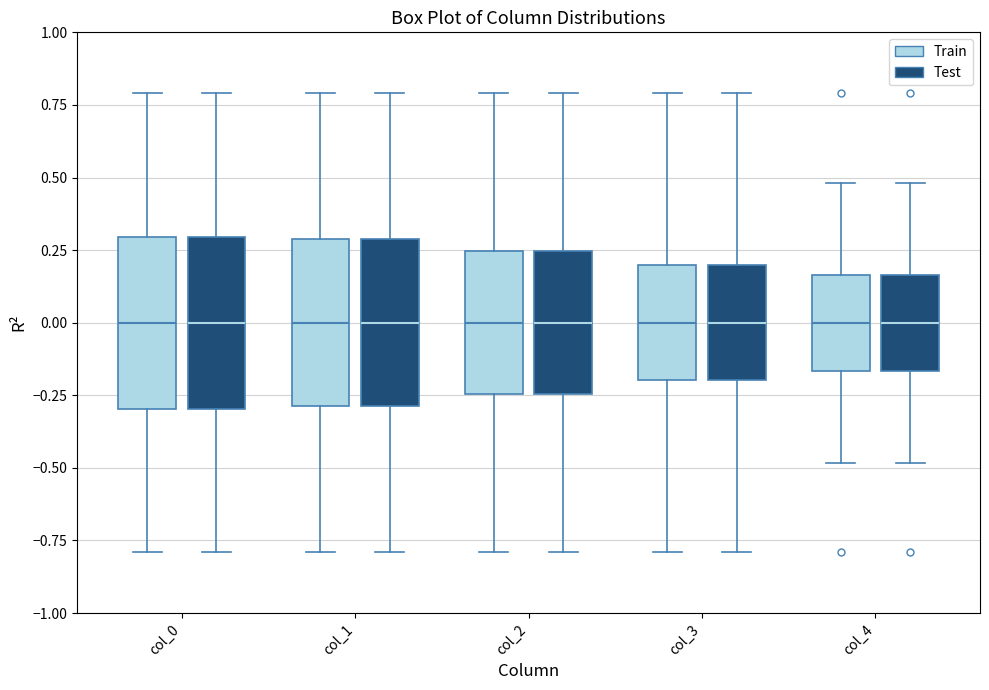

Reading left to right, read every box against the y-axis: the position of its median line, the range the box covers, and the ends of its whiskers. The values are not printed on the chart, so give them approximately, as read against the axis.

col_0 (Train): median 0.00, box -0.30 to 0.30, whiskers -0.80 to 0.80
col_0 (Test): median 0.00, box -0.30 to 0.30, whiskers -0.80 to 0.80
col_1 (Train): median 0.00, box -0.30 to 0.30, whiskers -0.80 to 0.80
col_1 (Test): median 0.00, box -0.30 to 0.30, whiskers -0.80 to 0.80
col_2 (Train): median 0.00, box -0.25 to 0.25, whiskers -0.80 to 0.80
col_2 (Test): median 0.00, box -0.25 to 0.25, whiskers -0.80 to 0.80
col_3 (Train): median 0.00, box -0.20 to 0.20, whiskers -0.80 to 0.80
col_3 (Test): median 0.00, box -0.20 to 0.20, whiskers -0.80 to 0.80
col_4 (Train): median 0.00, box -0.15 to 0.15, whiskers -0.50 to 0.50
col_4 (Test): median 0.00, box -0.15 to 0.15, whiskers -0.50 to 0.50